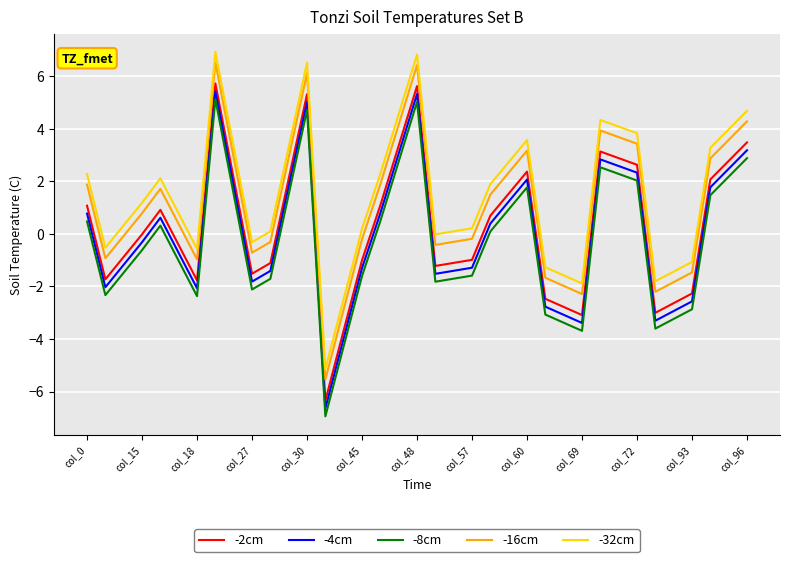

What is the lowest value of the -32cm series?

-5.1